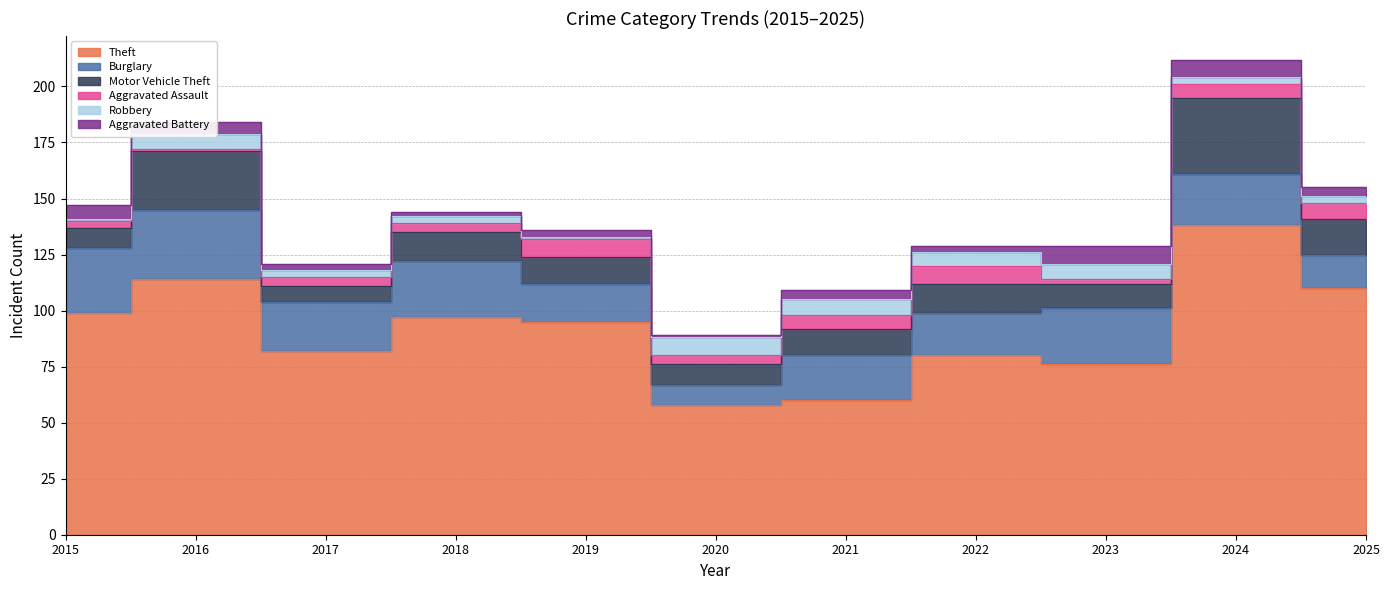

Which series has the largest total across all categories?

Theft